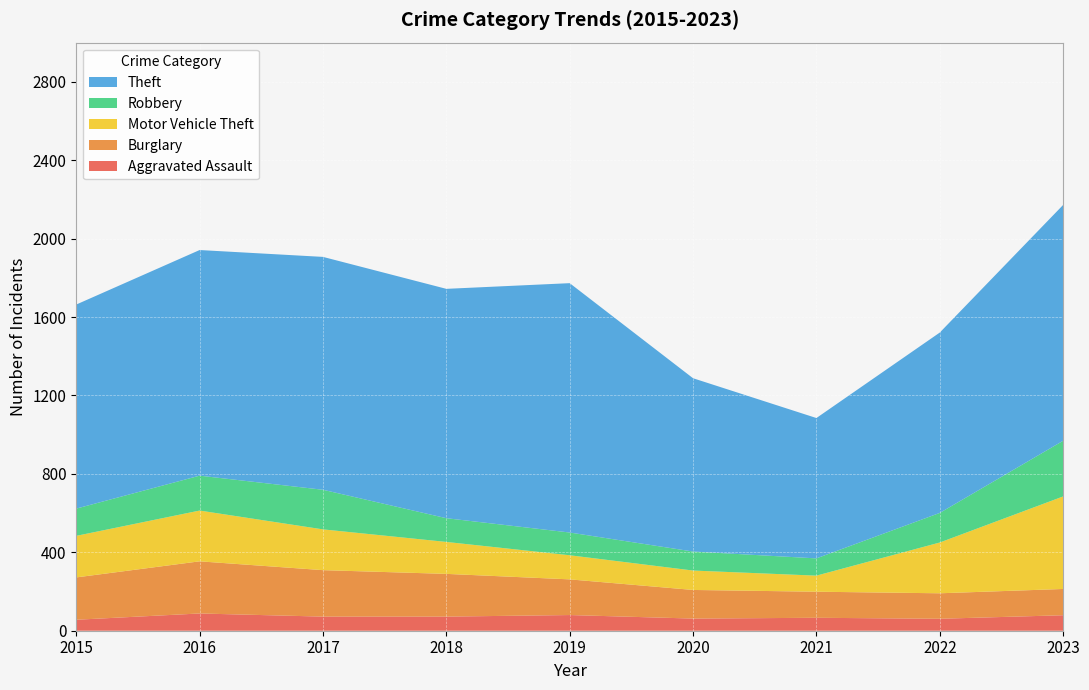

Reading left to right, list all the values displayed in this chart.

Aggravated Assault: 2015=56	2016=88	2017=72	2018=72	2019=80	2020=62	2021=66	2022=61	2023=79
Burglary: 2015=216	2016=266	2017=237	2018=218	2019=182	2020=146	2021=133	2022=130	2023=134
Motor Vehicle Theft: 2015=212	2016=259	2017=208	2018=163	2019=123	2020=99	2021=82	2022=259	2023=472
Robbery: 2015=139	2016=178	2017=202	2018=121	2019=116	2020=97	2021=88	2022=151	2023=284
Theft: 2015=1041	2016=1151	2017=1188	2018=1170	2019=1272	2020=884	2021=716	2022=920	2023=1203